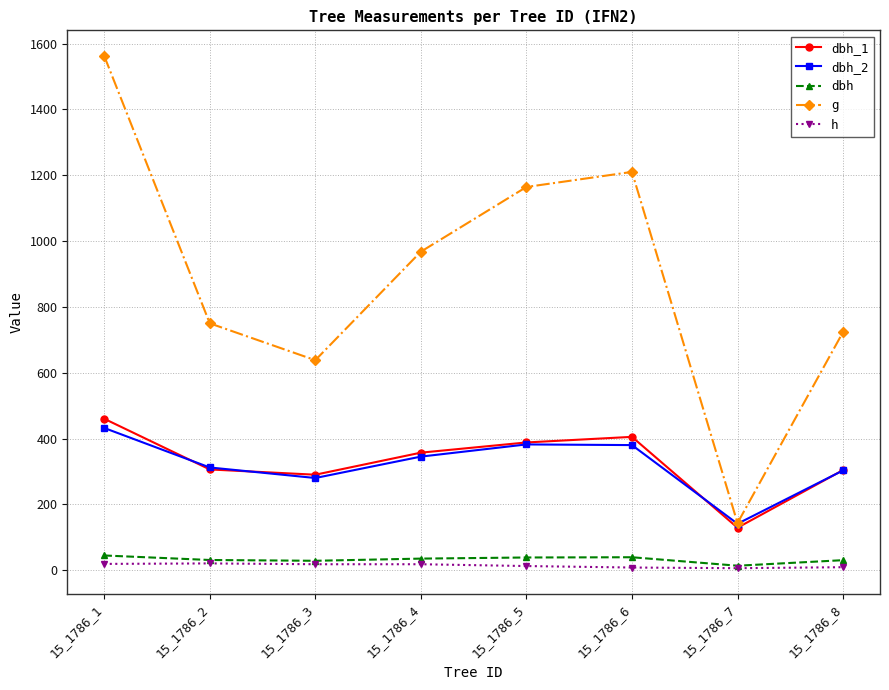

What are all the series names shown in the legend?

dbh_1, dbh_2, dbh, g, h